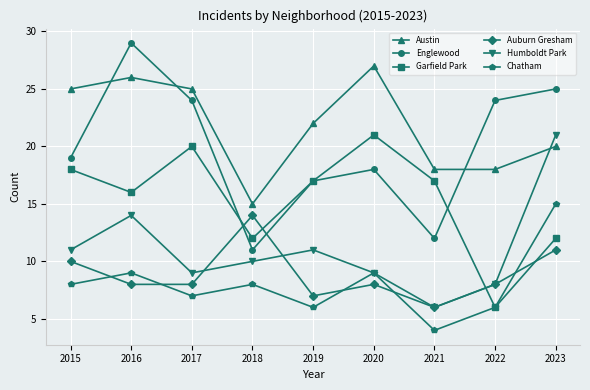

At which category is the sum across all series the highest?

2023